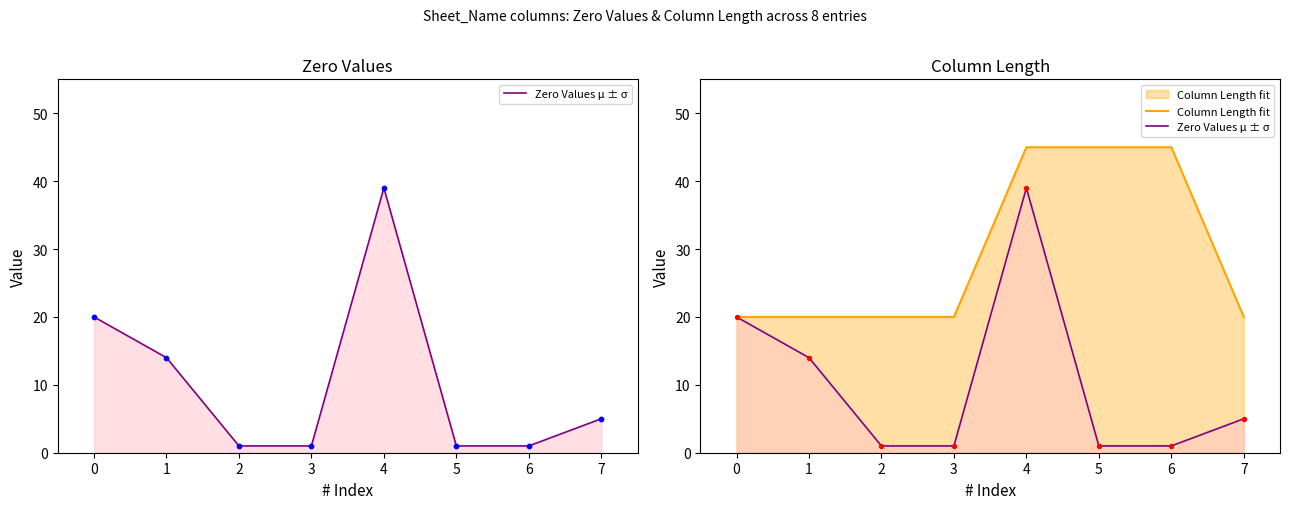

Which series has the largest total across all categories?

Column Length fit